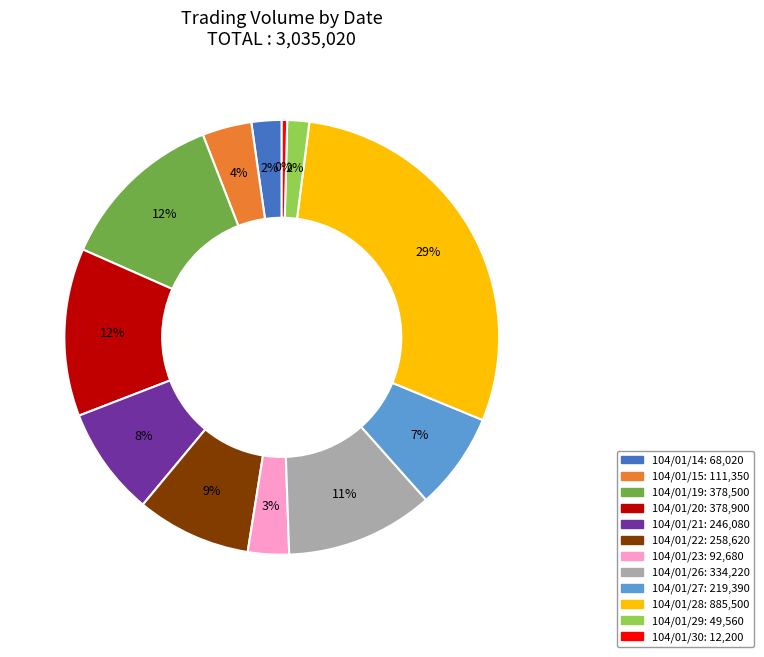

Do 104/01/30: 12,200 and 104/01/20: 378,900 together represent more than half of the pie?

No